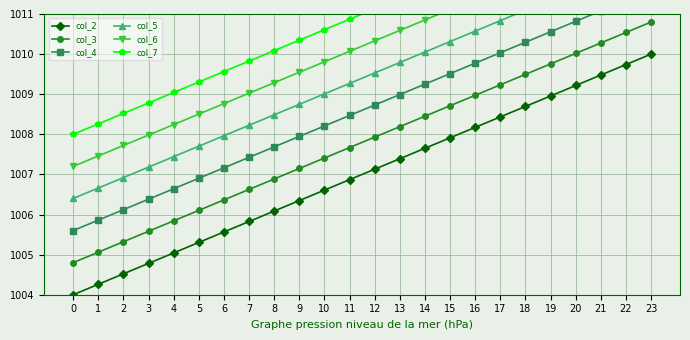

Between 0 and 10, which series saw the biggest shift?

col_2